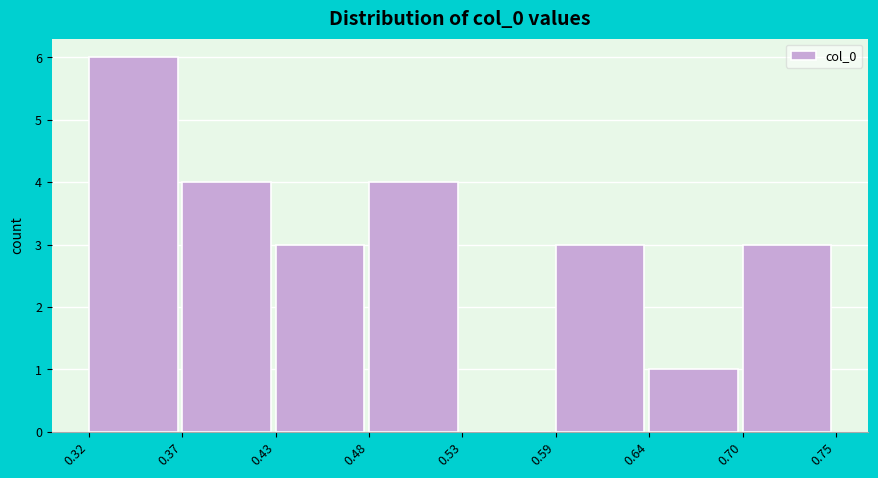

Reading left to right, list every bar in this chart as the range it spans on the x-axis followed by its height. The values are not printed on the chart, so give them approximately, as read against the axis.

0.32 to 0.37: 6
0.37 to 0.43: 4
0.43 to 0.48: 3
0.48 to 0.53: 4
0.53 to 0.59: 0
0.59 to 0.64: 3
0.64 to 0.70: 1
0.70 to 0.75: 3